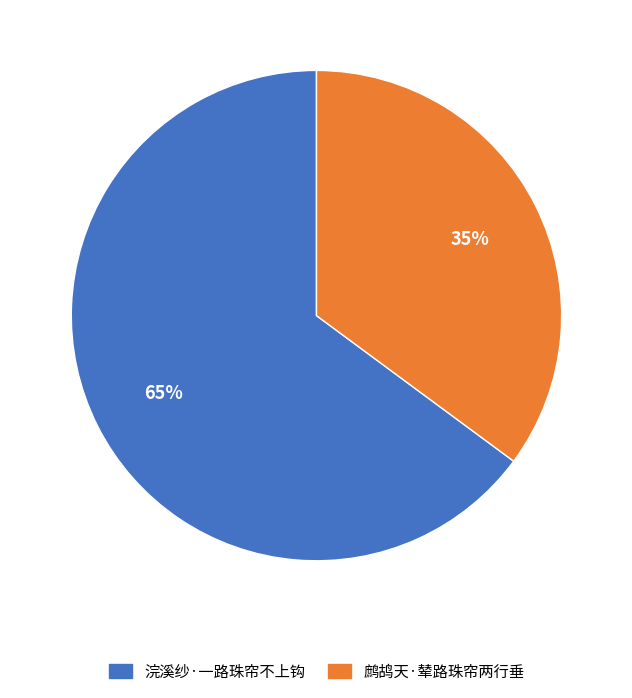

Do 浣溪纱·一路珠帘不上钩 and 鹧鸪天·辇路珠帘两行垂 together represent more than half of the pie?

Yes